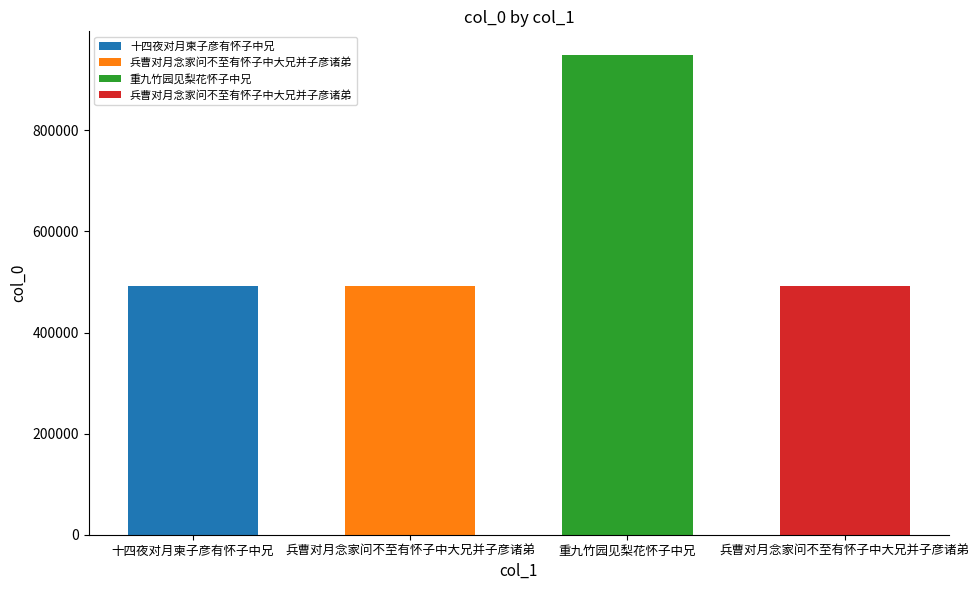

What is the change in value from 十四夜对月柬子彦有怀子中兄 to 重九竹园见梨花怀子中兄?

+456642